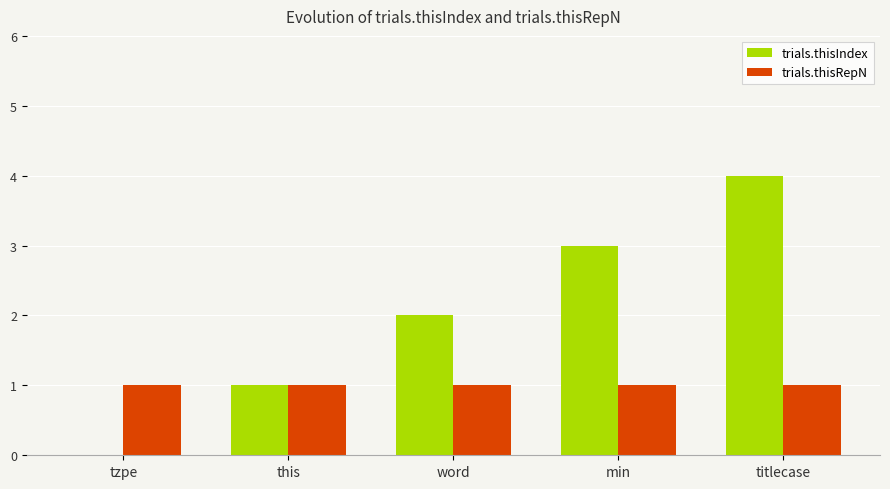

What is the sum of the trials.thisIndex values at this and titlecase?

5